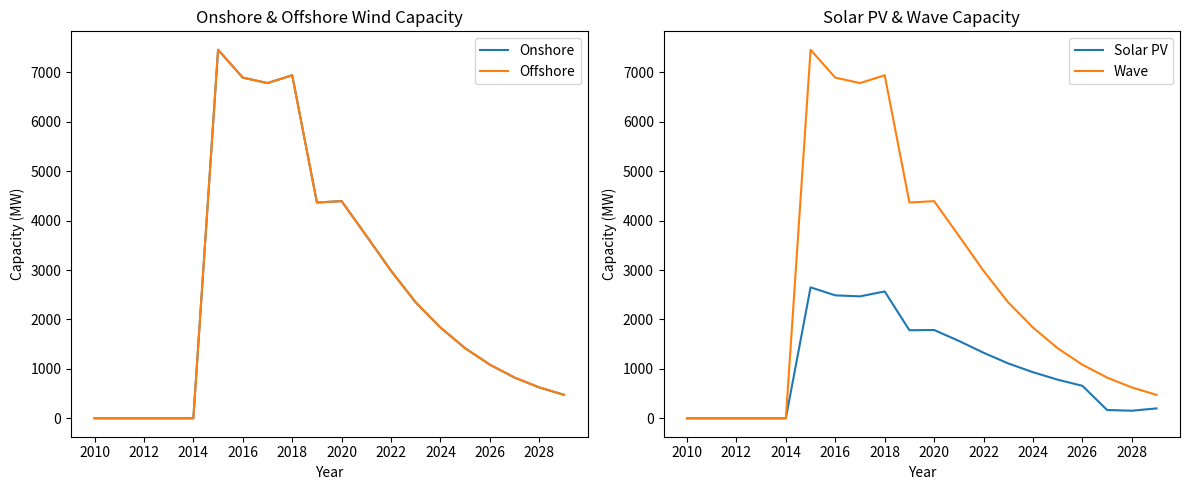

What is the difference between the second highest and minimum values in the Wave series?

6942.5